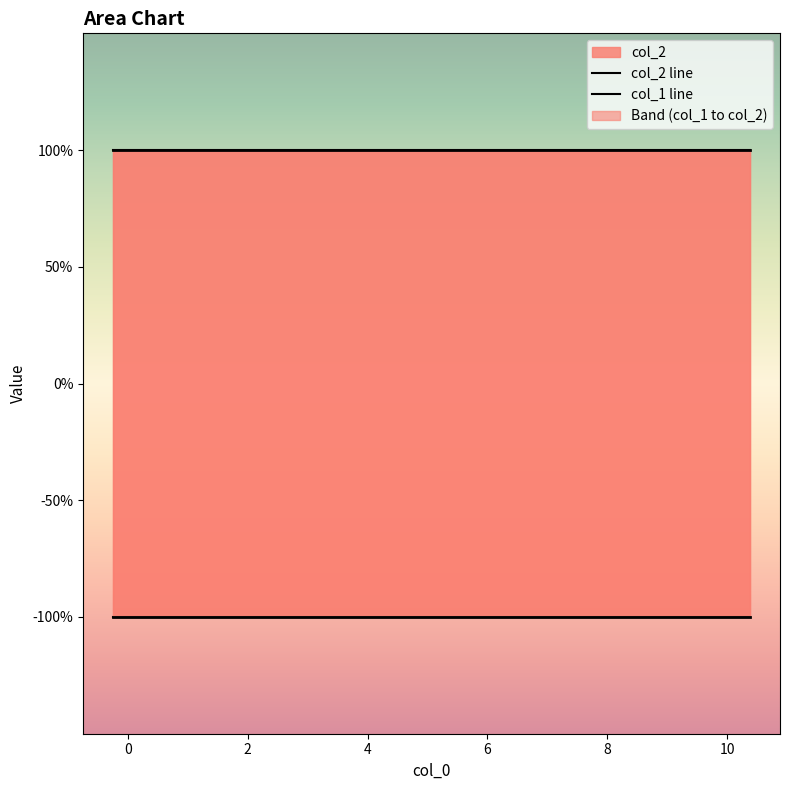

True or false: col_2 has a value of 2 at 6.

False